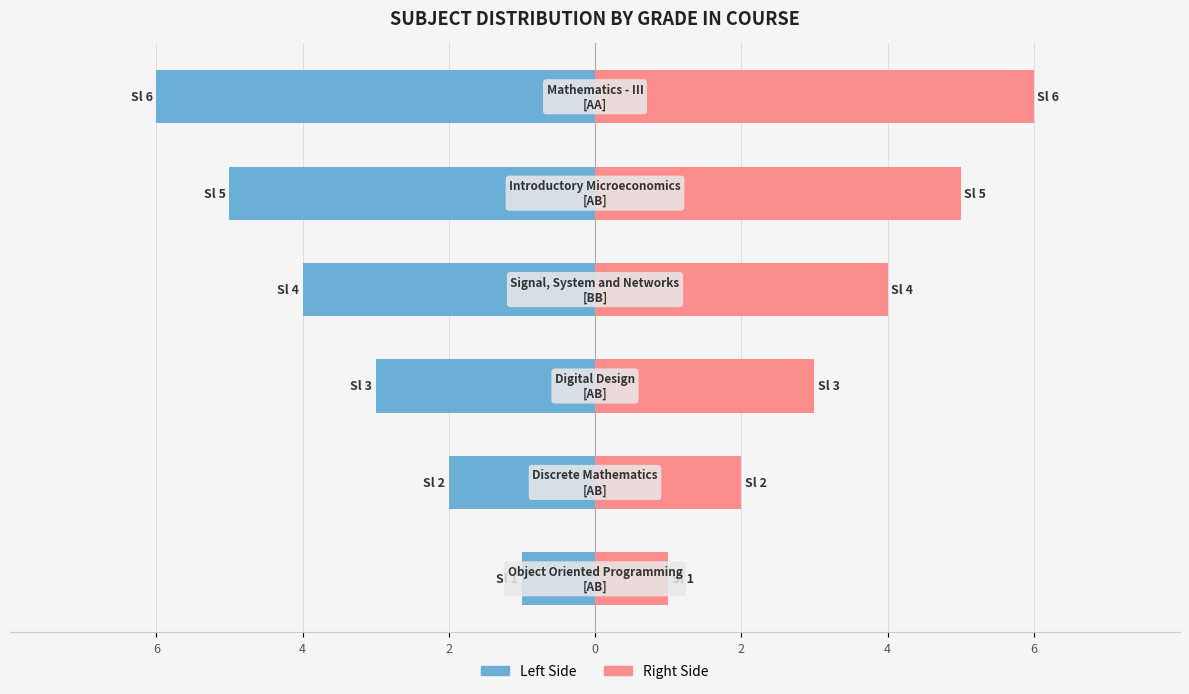

List the series in order of their peak value, highest first.

Right (Sl No.), Left (Sl No.)